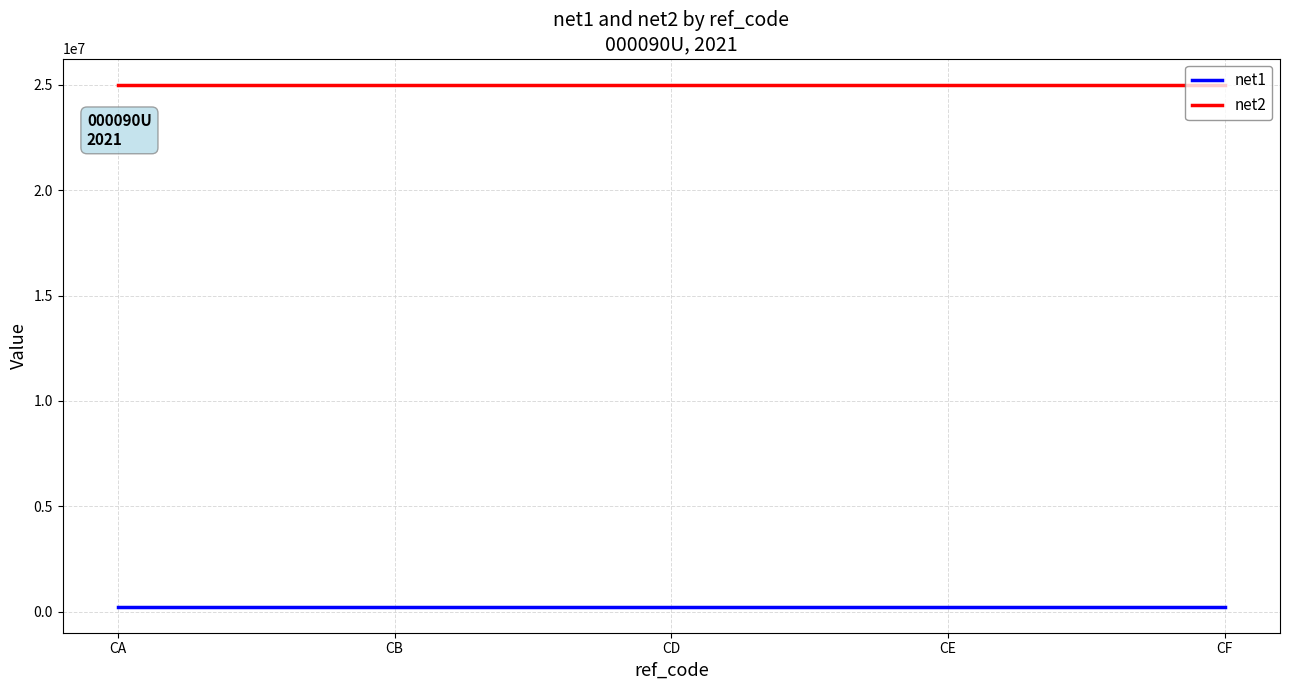

Is it true that net2 equals 15725195 at CD?

False